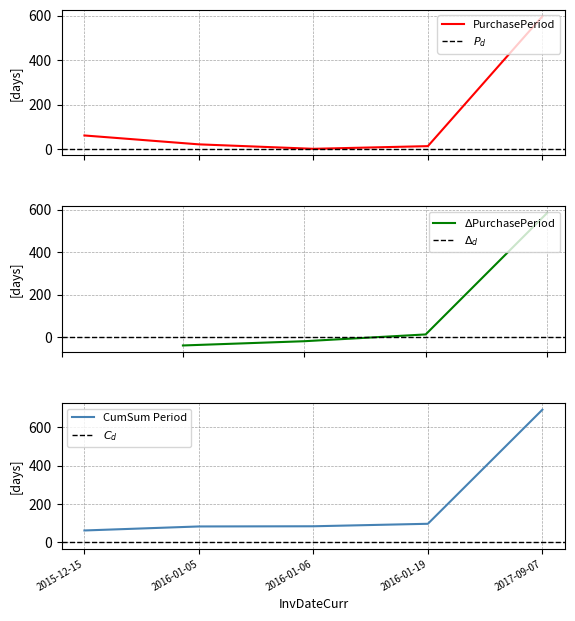

What position from the right is 2015-12-15?

5